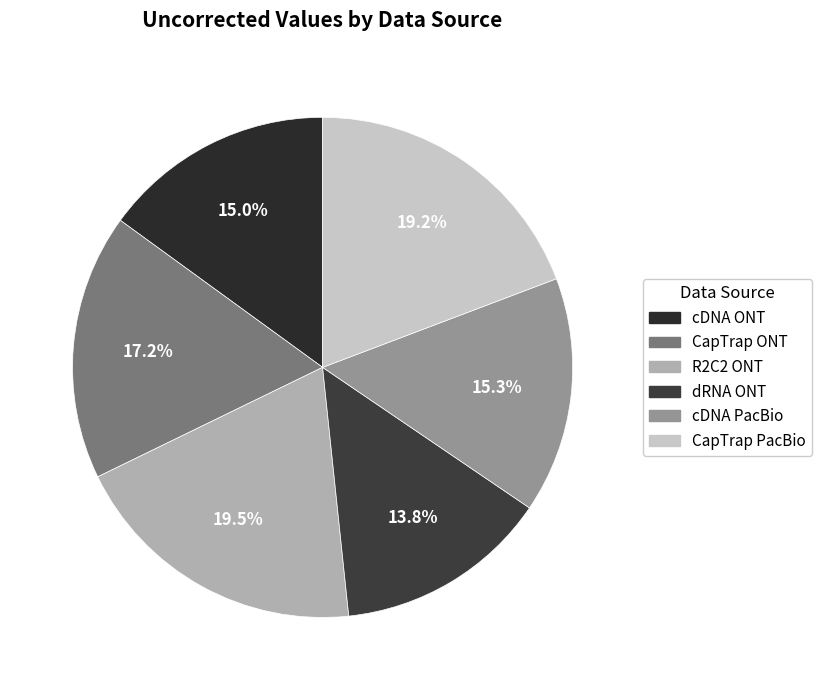

Count the number of slices in the pie.

6